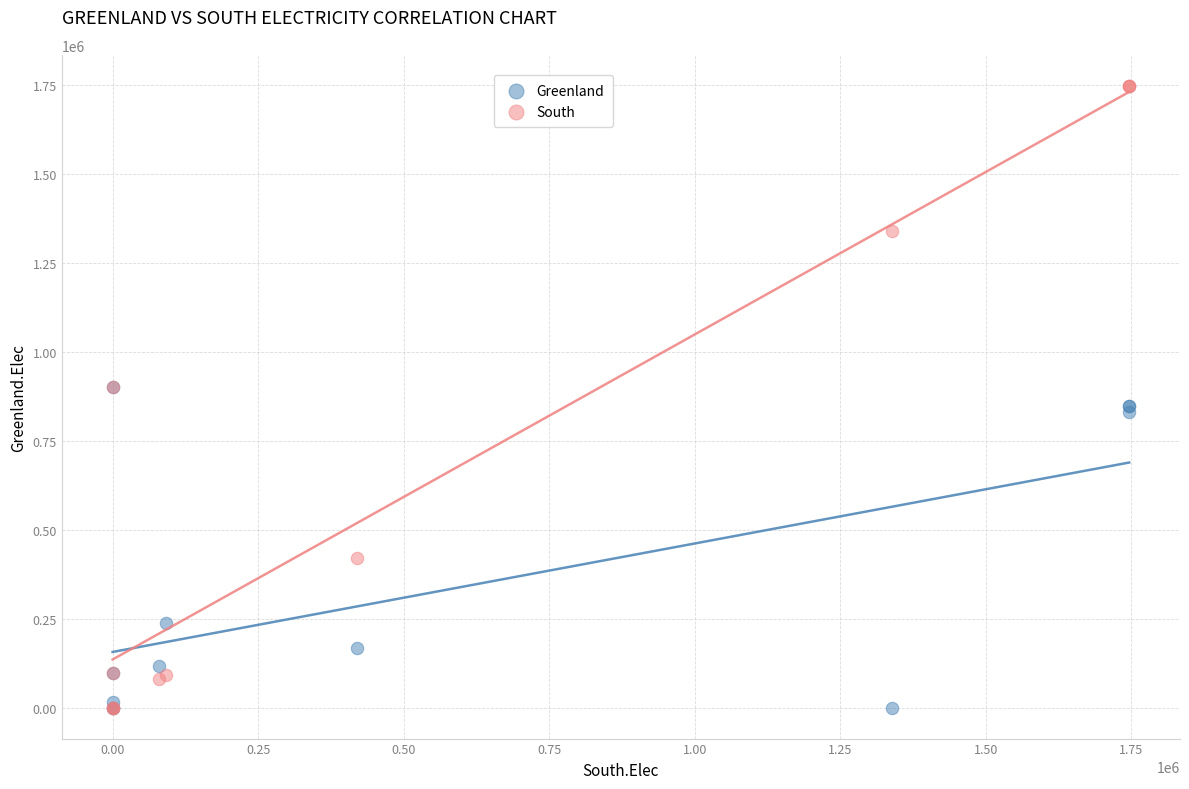

In the Greenland series, what Y value is closest to 449804?

237831.5